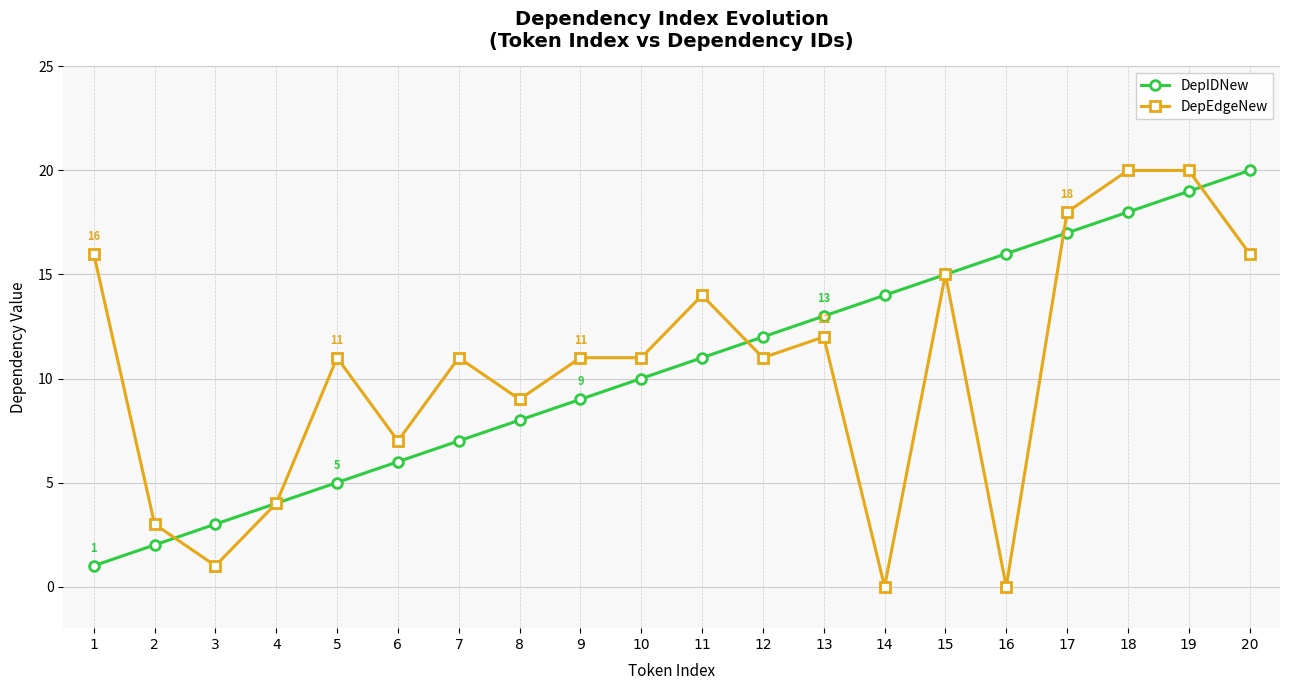

At 20, list the series in order from smallest to largest.

DepEdgeNew, DepIDNew